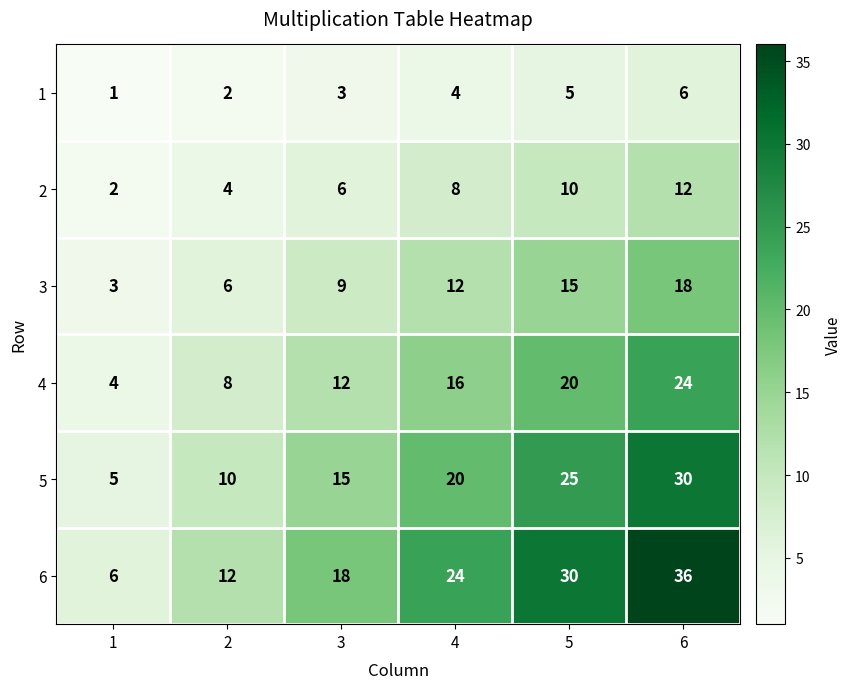

What is the total value across all series at 3?

63